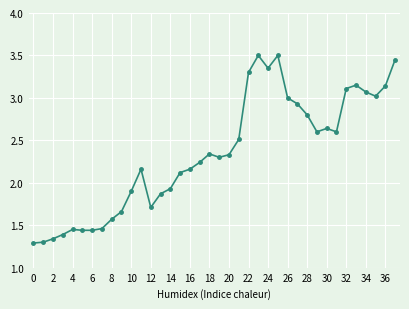

True or false: the data has more than 0 interior local peaks.

True